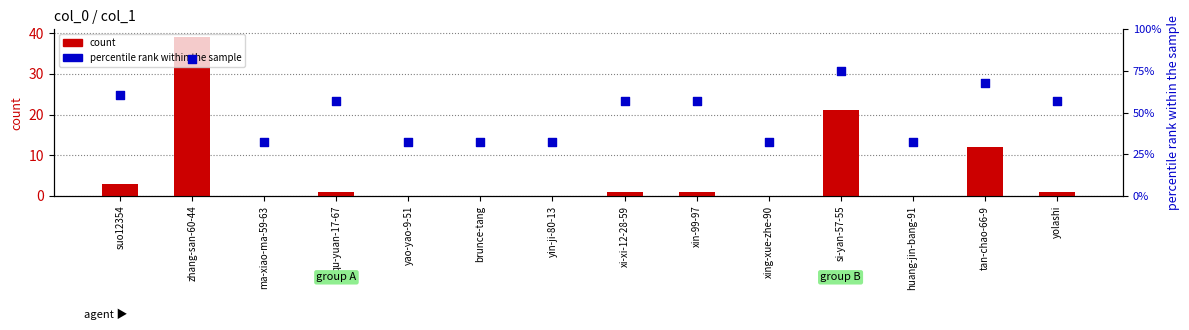

Is the value of percentile rank within the sample at ma-xiao-ma-59-63 greater than the value of count at yolashi?

Yes